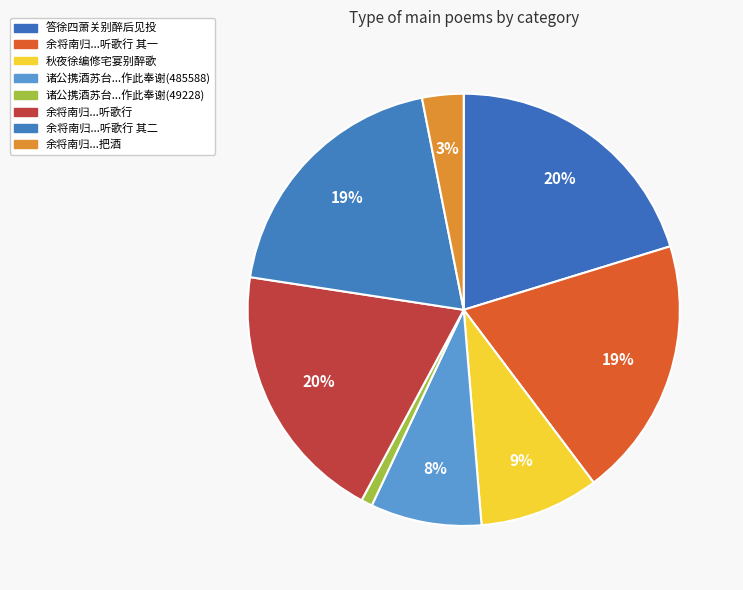

Count the number of slices in the pie.

8